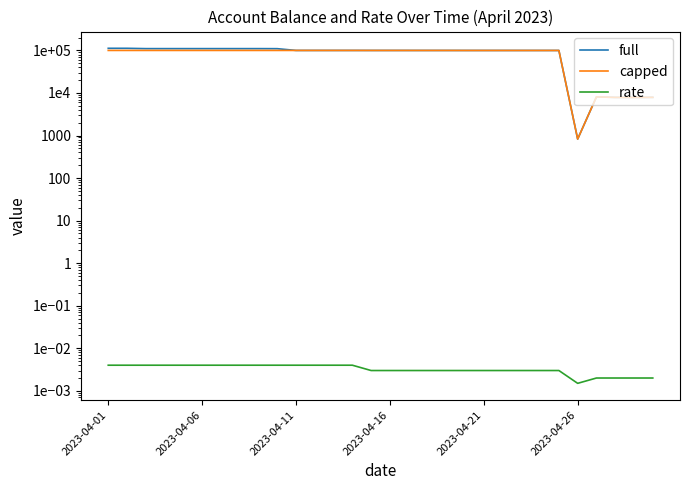

The rate series shows 0.0 at 18. True or false?

True